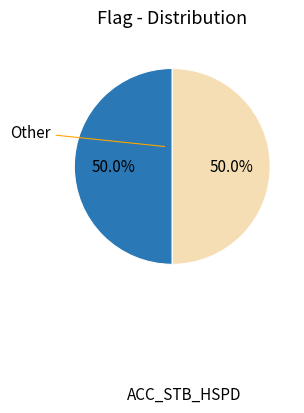

Which category has the biggest portion of the pie?

ACC_STB_HSPD